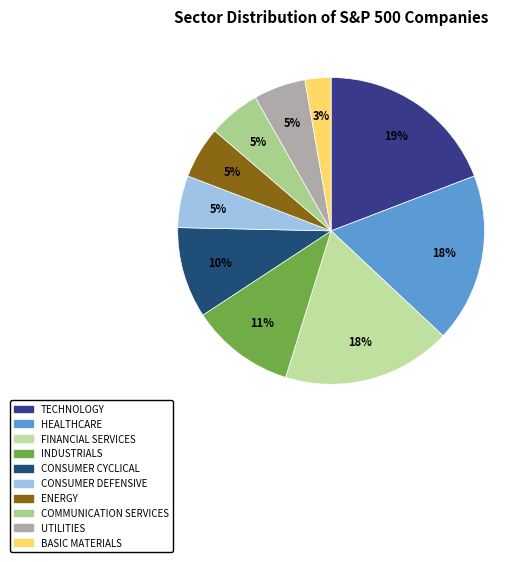

To the nearest percent, what is the average slice percentage?

10%